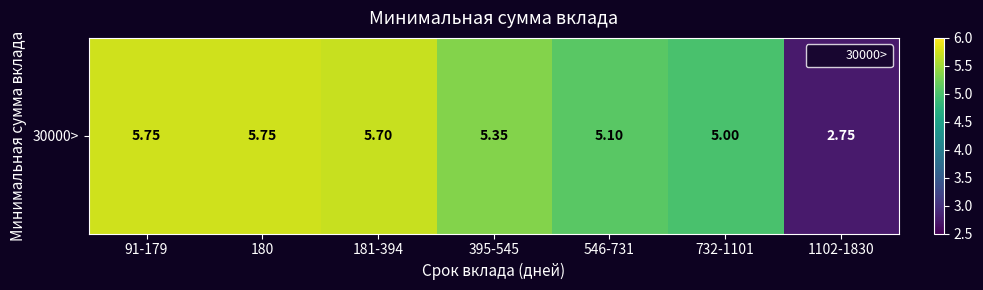

Is it true that the value at 181-394 is 8.2?

False